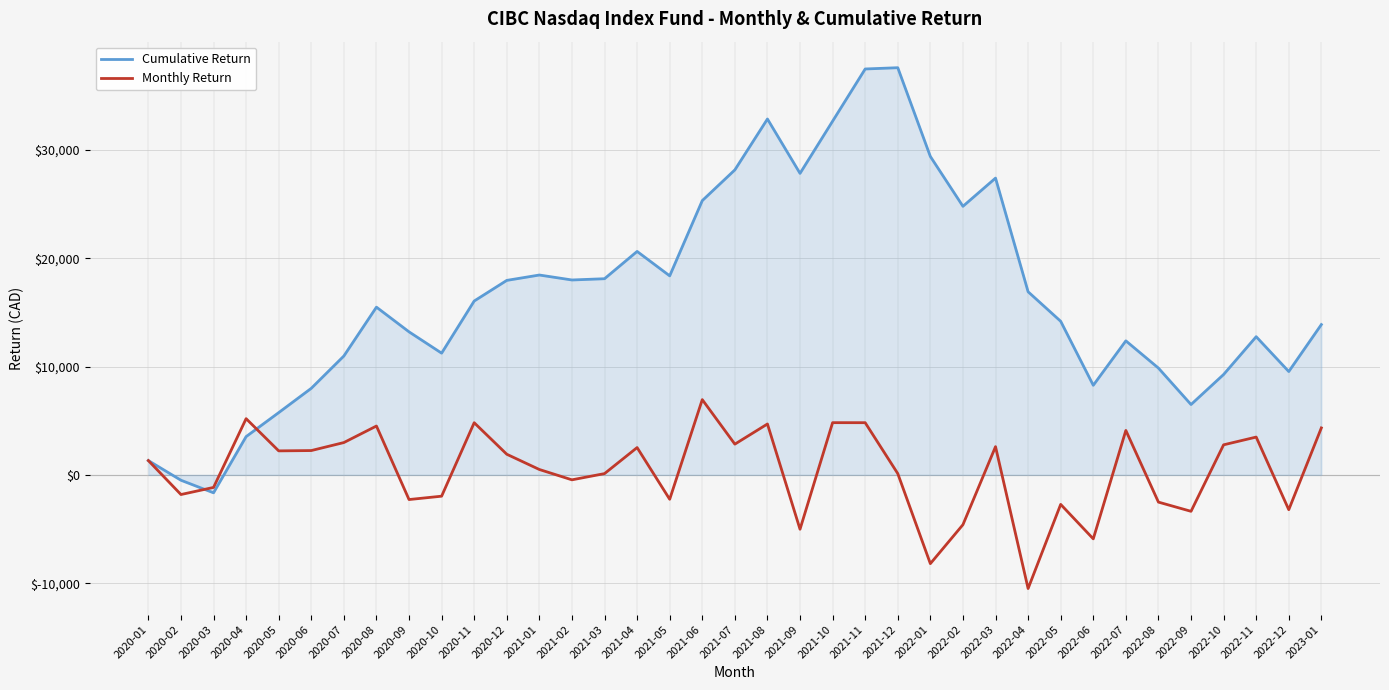

At which category is the sum across all series the highest?

2021-11